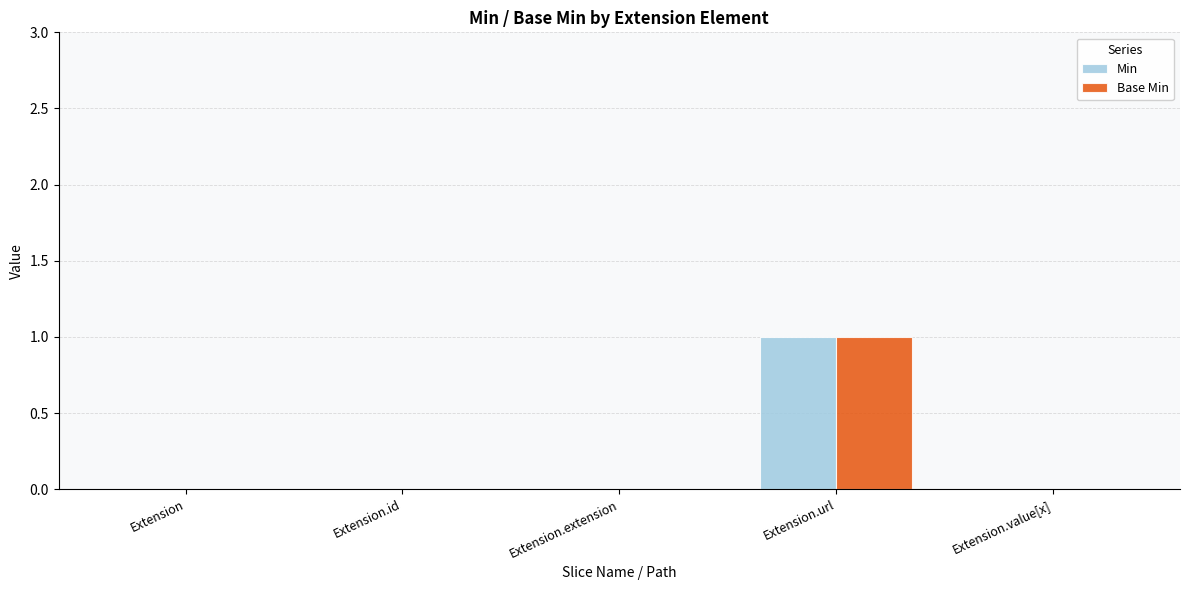

Does the chart contain stacked bars?

No